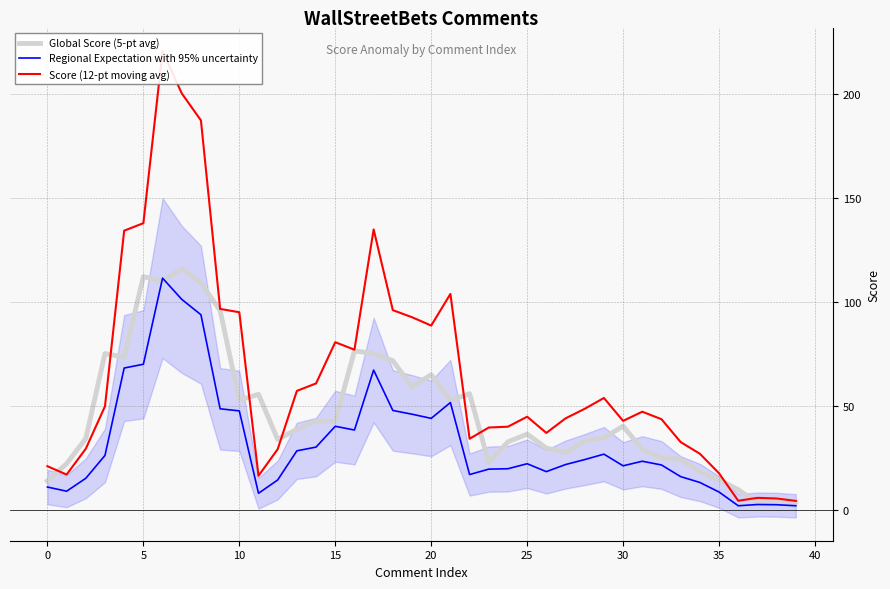

How many lines are shown in the chart?

3